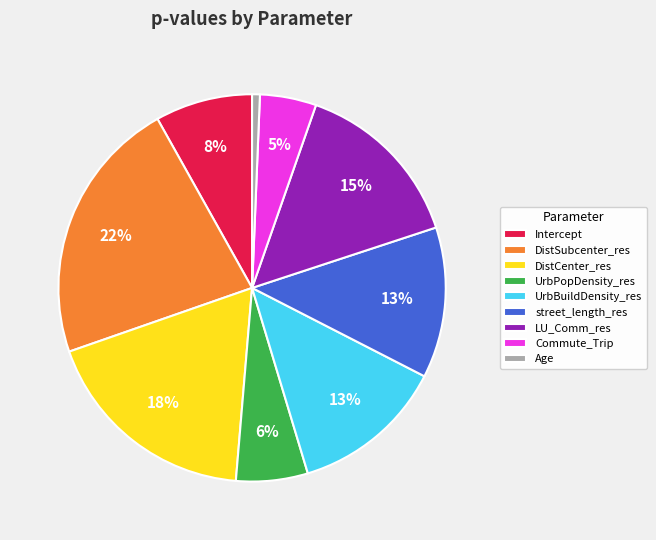

To the nearest percent, what is the average slice percentage?

11%